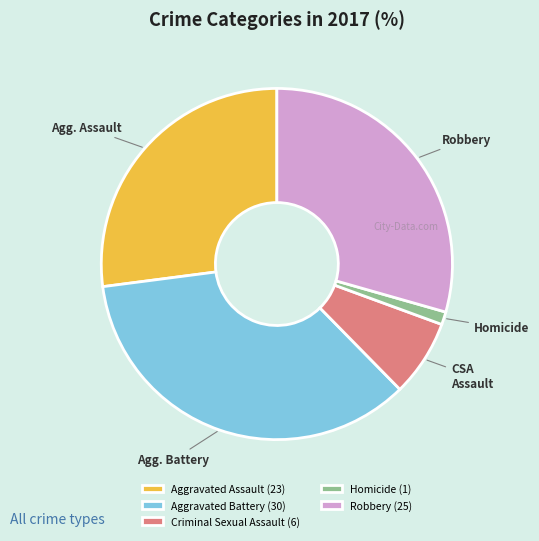

Do Aggravated Assault (23) and Robbery (25) together represent more than half of the pie?

Yes